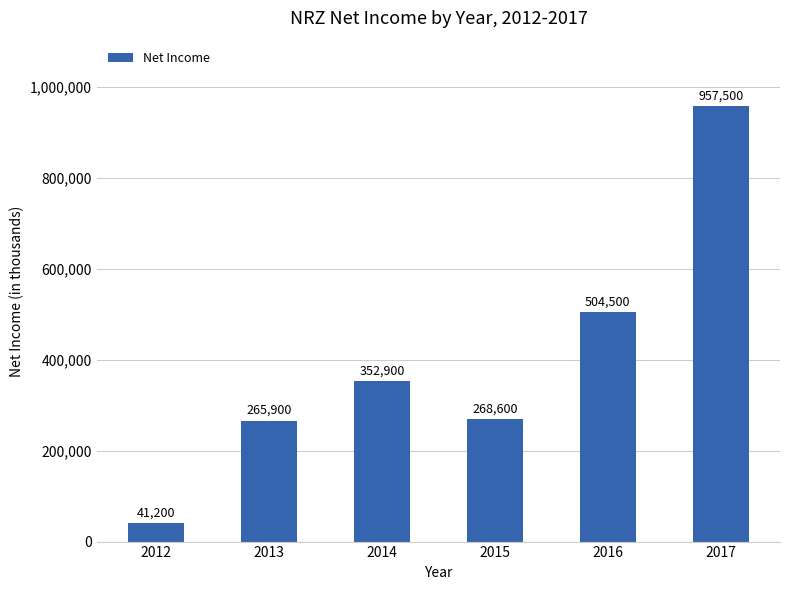

Reading left to right, what are all the values shown in this chart?

41200	265900	352900	268600	504500	957500